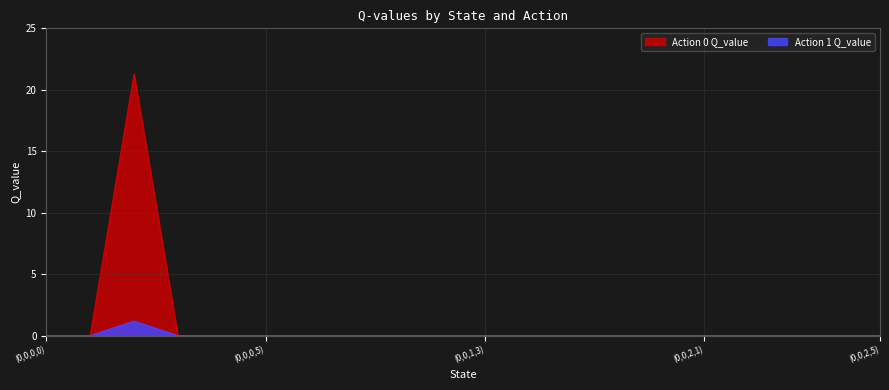

What is the sum of all Action 0 Q_value values?

21.3